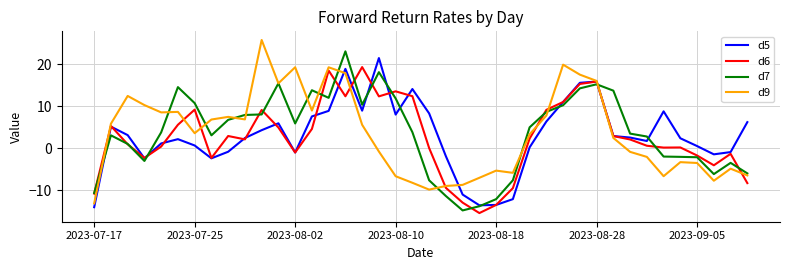

What is the minimum value for d9?

-13.1